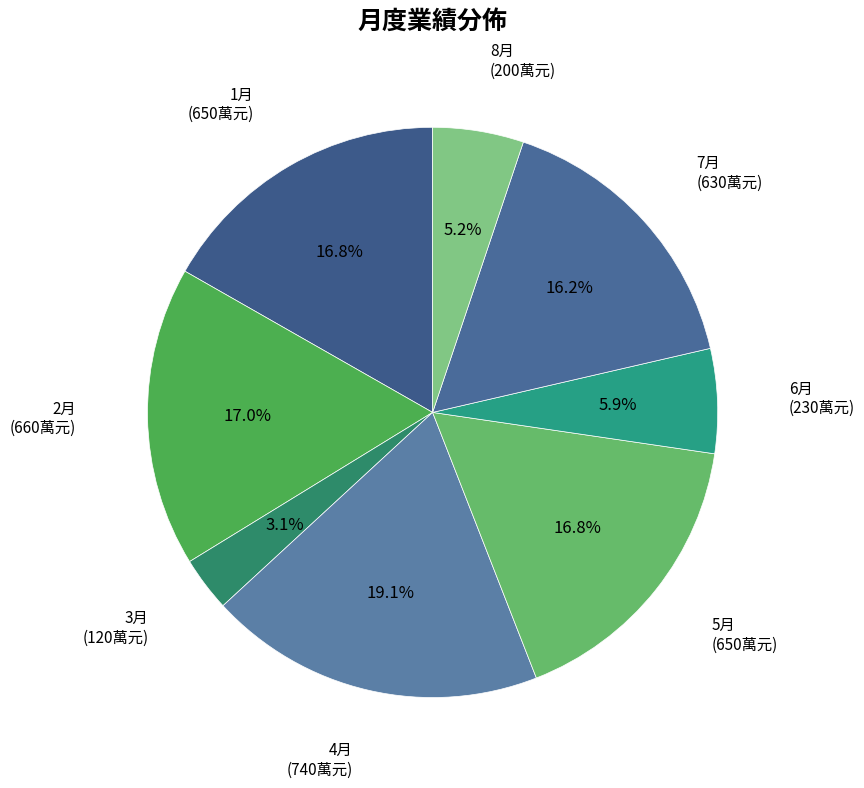

Does any single category account for the majority?

No